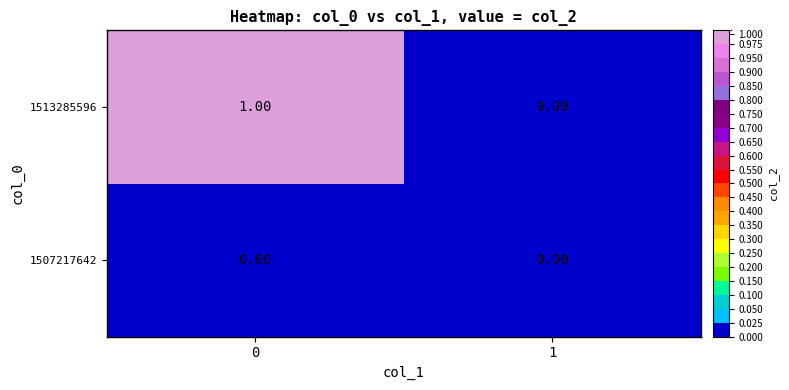

Which series changed the most between 0 and 1?

1513285596